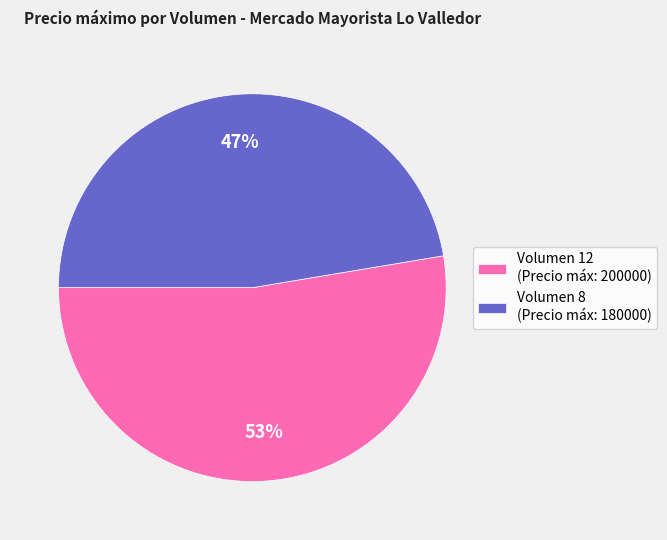

What percentage is the Volumen 8 slice, to the nearest percent?

47%